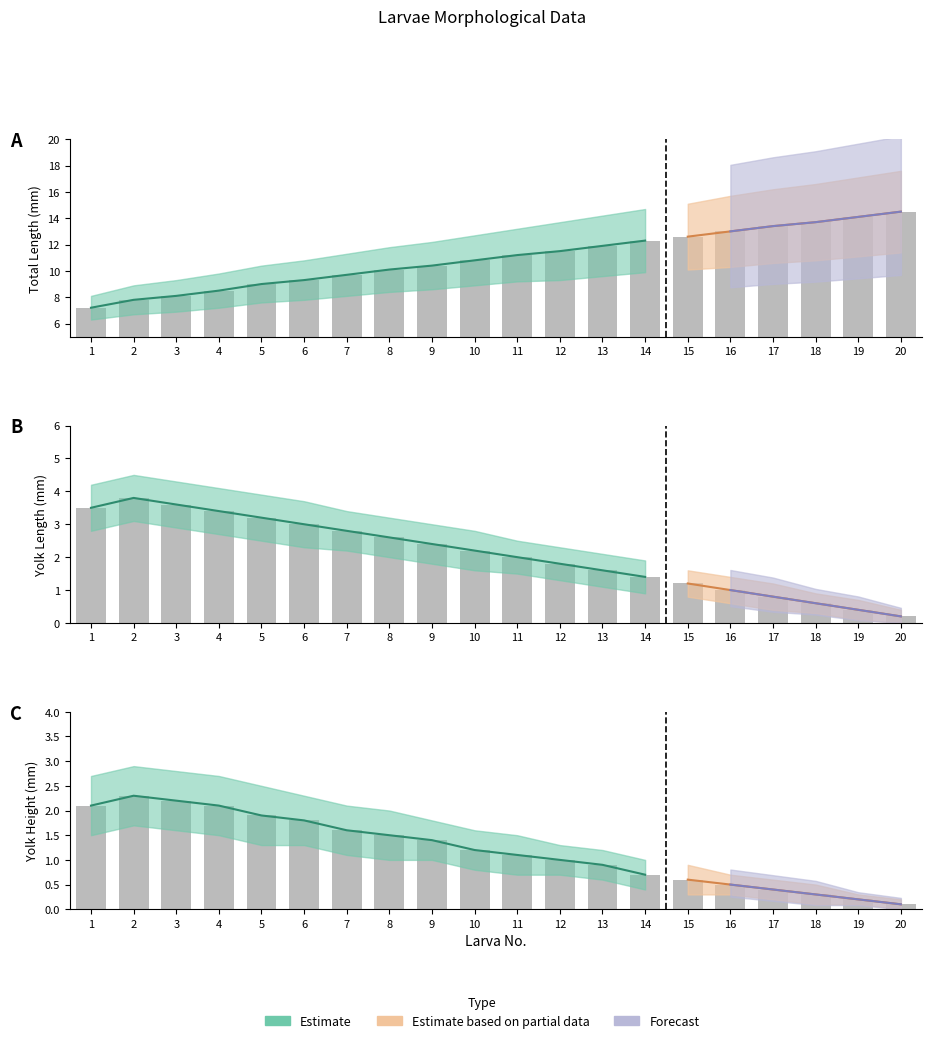

Which label corresponds to the largest value in the chart?

14